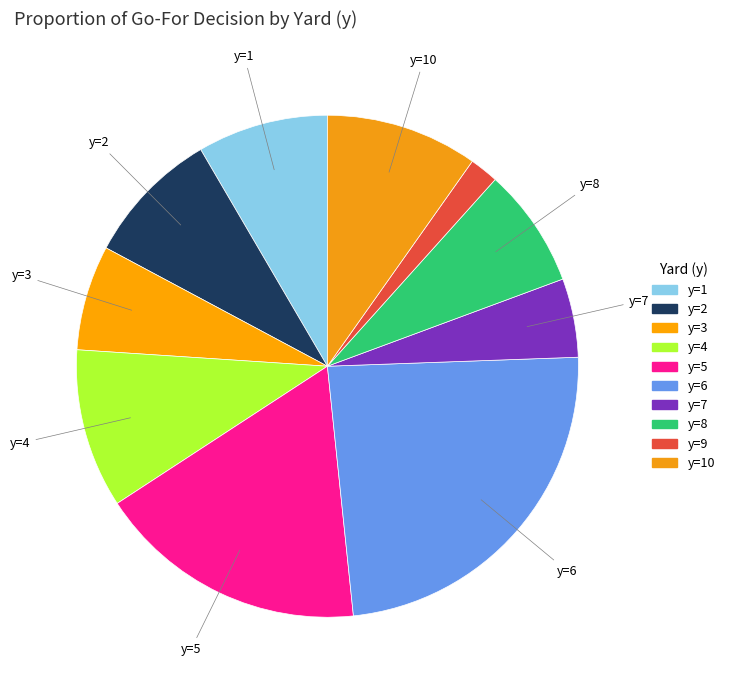

How many segments does this pie chart have?

10